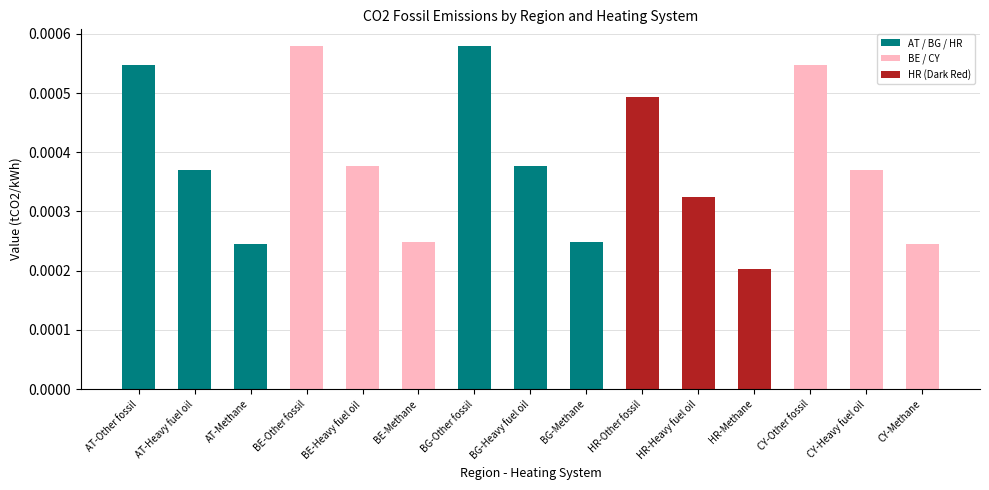

What is the label of the 13th bar from the right?

AT-Methane